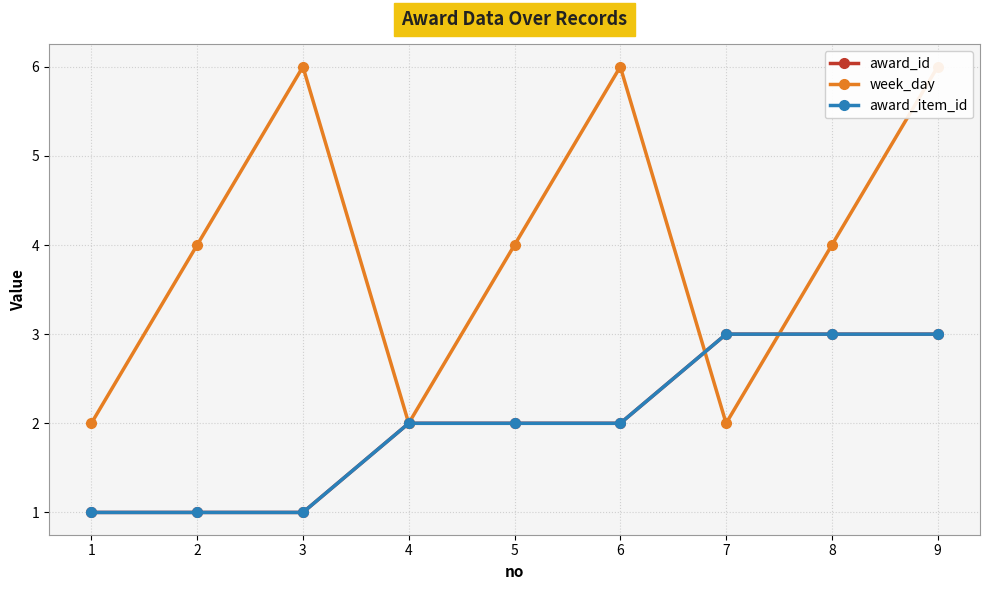

Reading left to right, what are all the values shown in this chart?

award_id: 1	1	1	2	2	2	3	3	3
week_day: 2	4	6	2	4	6	2	4	6
award_item_id: 1	1	1	2	2	2	3	3	3